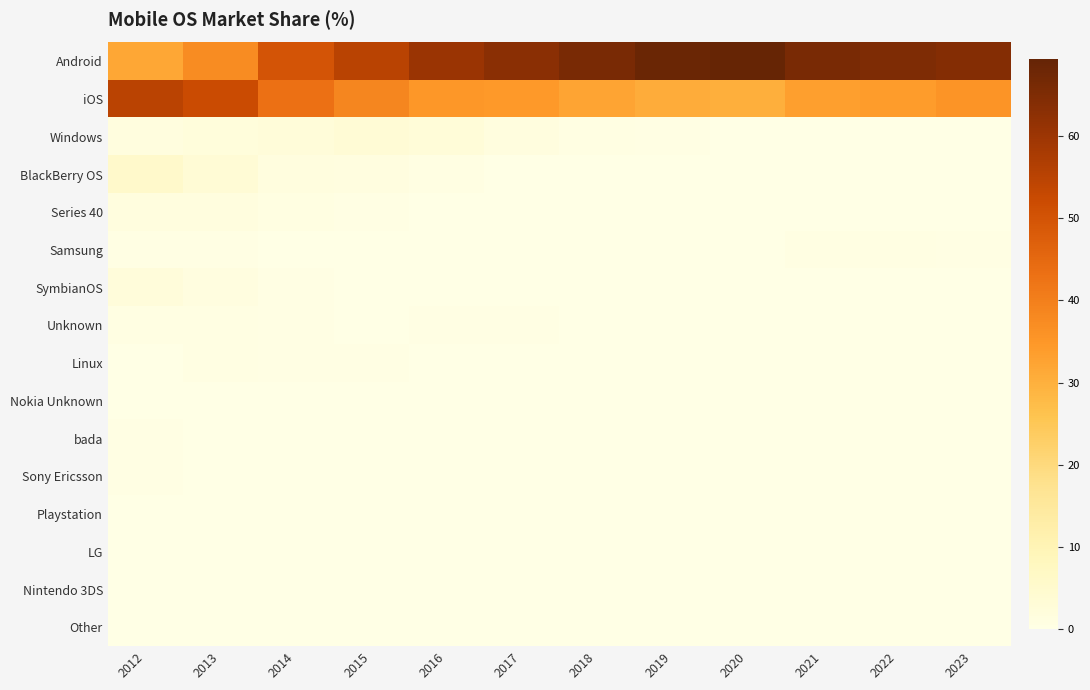

Count the number of data series in this chart.

16